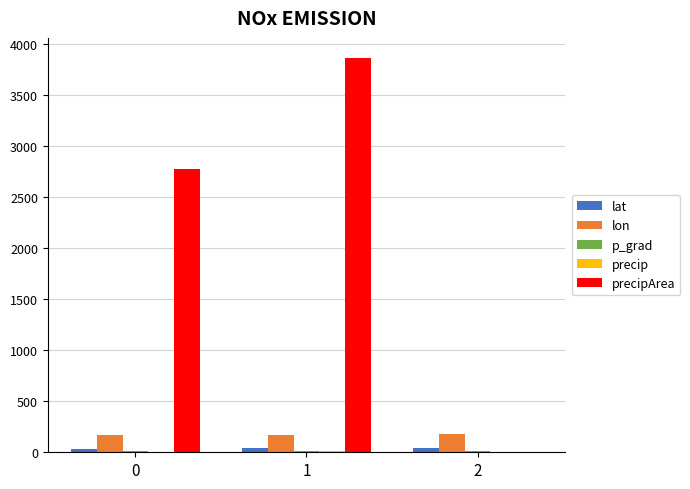

The value of lon at 0 is 170.9. True or false?

True